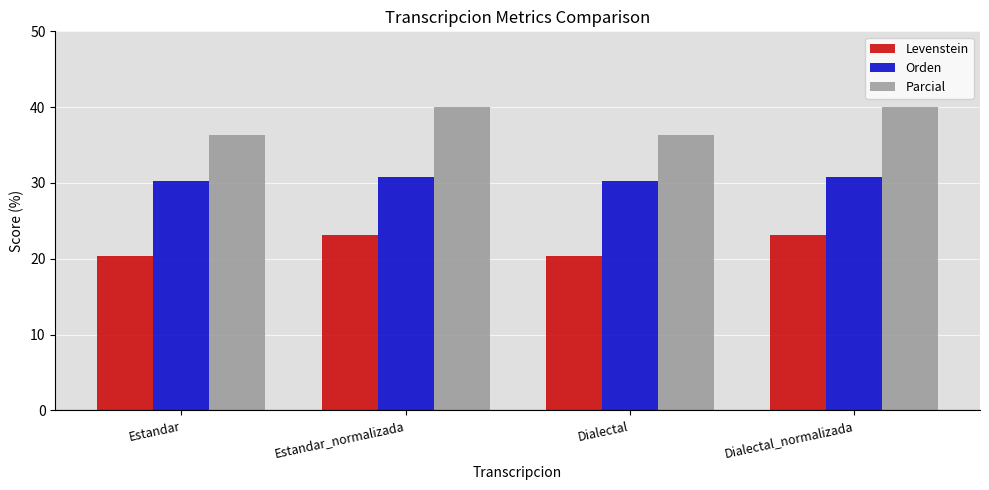

What is the label of the 2nd bar from the left?

Estandar_normalizada